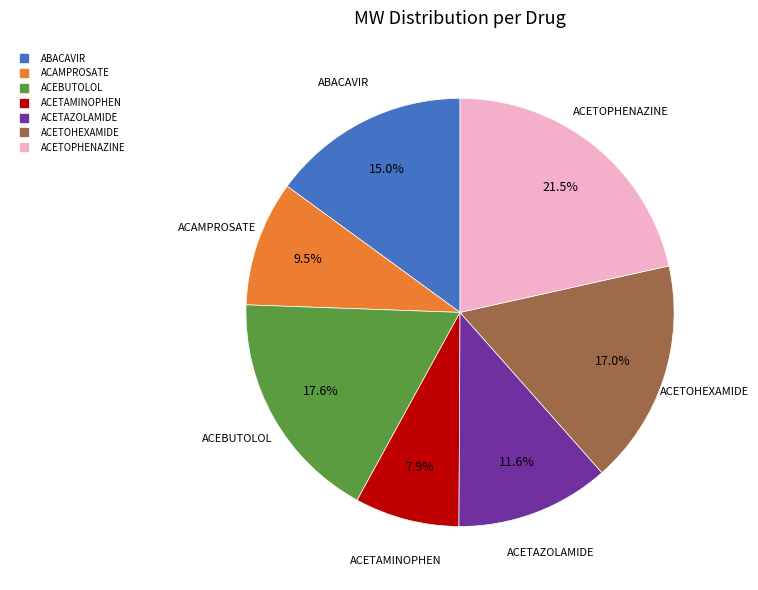

To the nearest percent, what portion does ABACAVIR represent?

15%